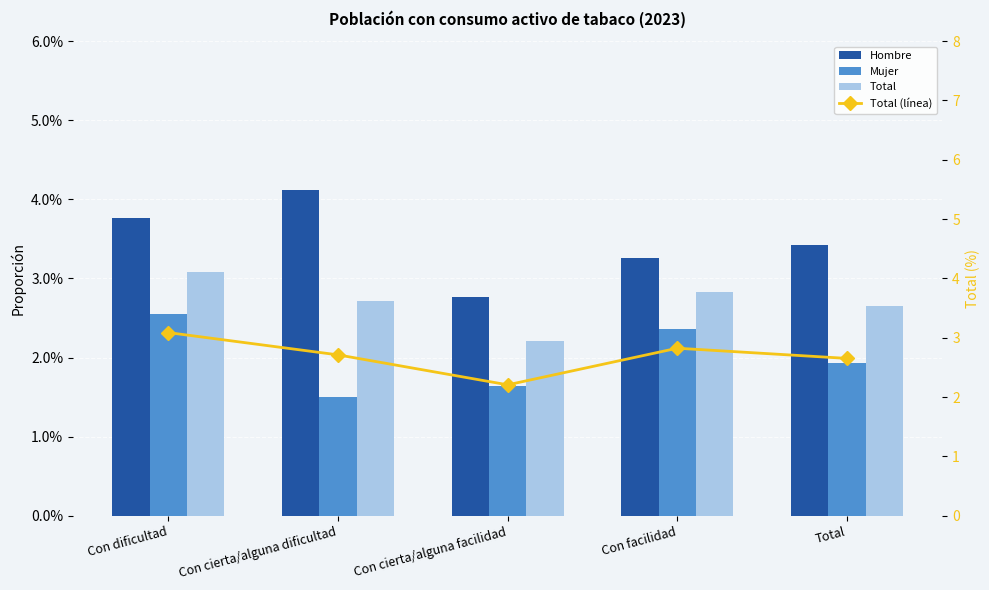

What is the value of the Total (línea) bar at the 5th from the left?

2.7